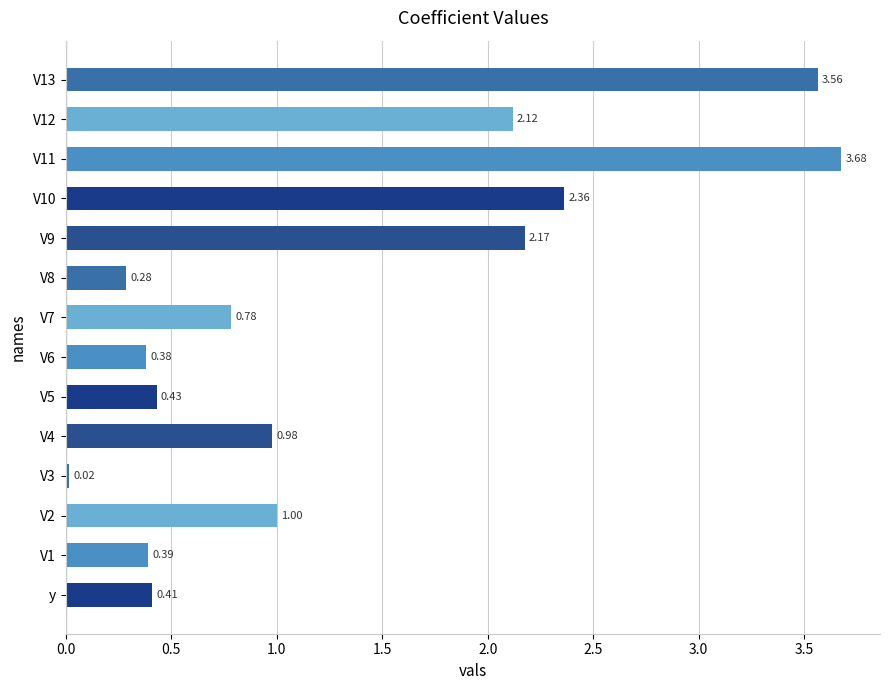

What is the average value?

1.3